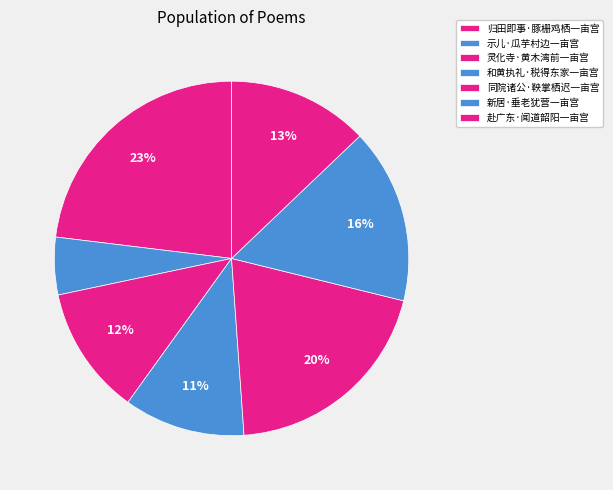

How many slices are in this pie chart?

7